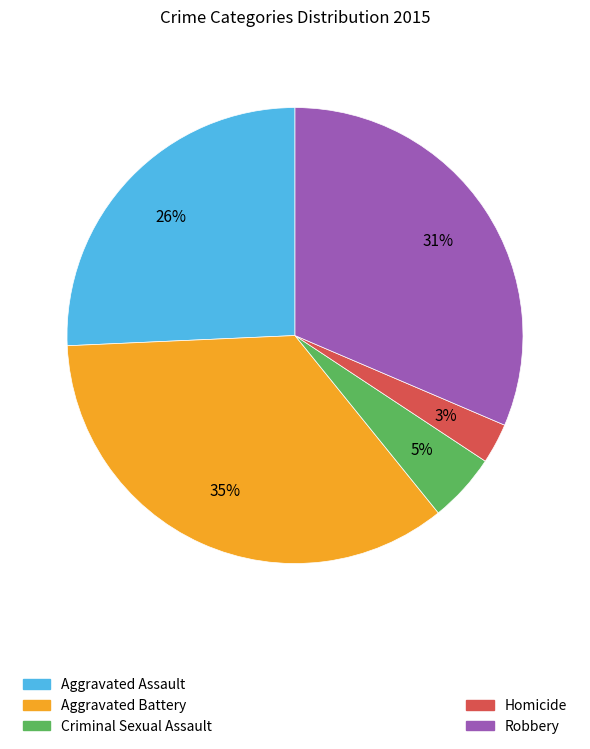

Does any single category account for the majority?

No